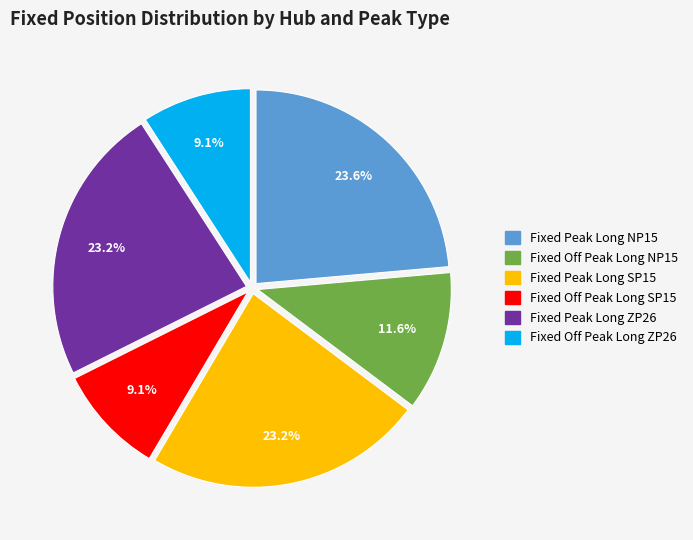

Between Fixed Off Peak Long NP15 and Fixed Peak Long ZP26, which is larger?

Fixed Peak Long ZP26